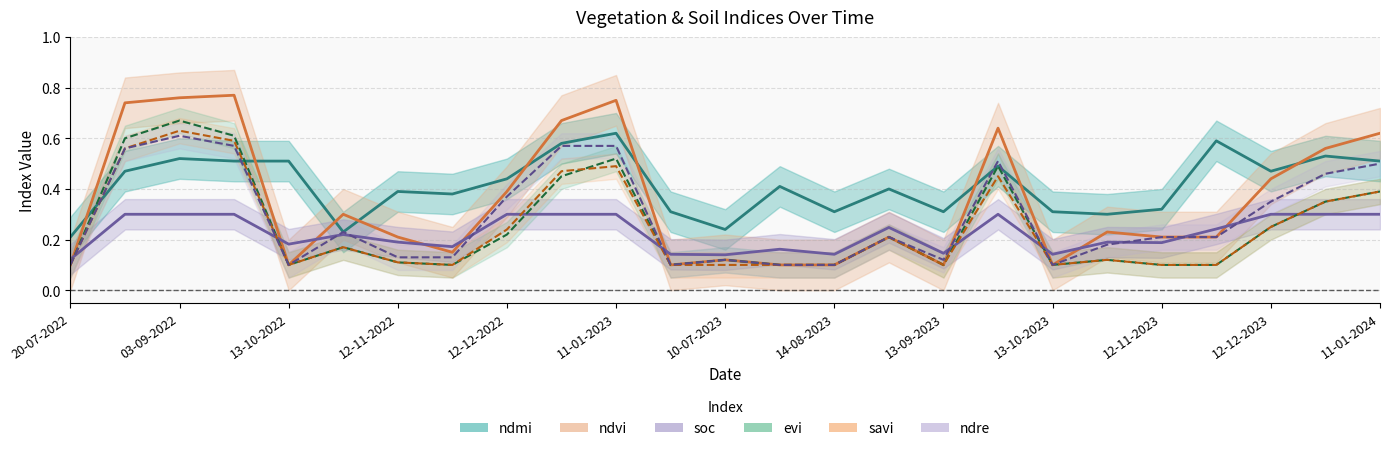

What is the sum of all evi values?

6.3